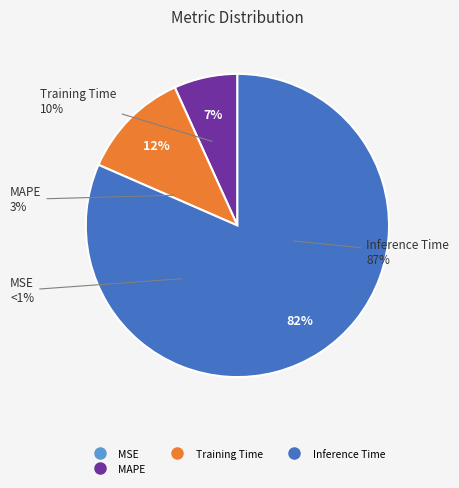

To the nearest percent, what is the difference between the largest and smallest slice percentages?

82%